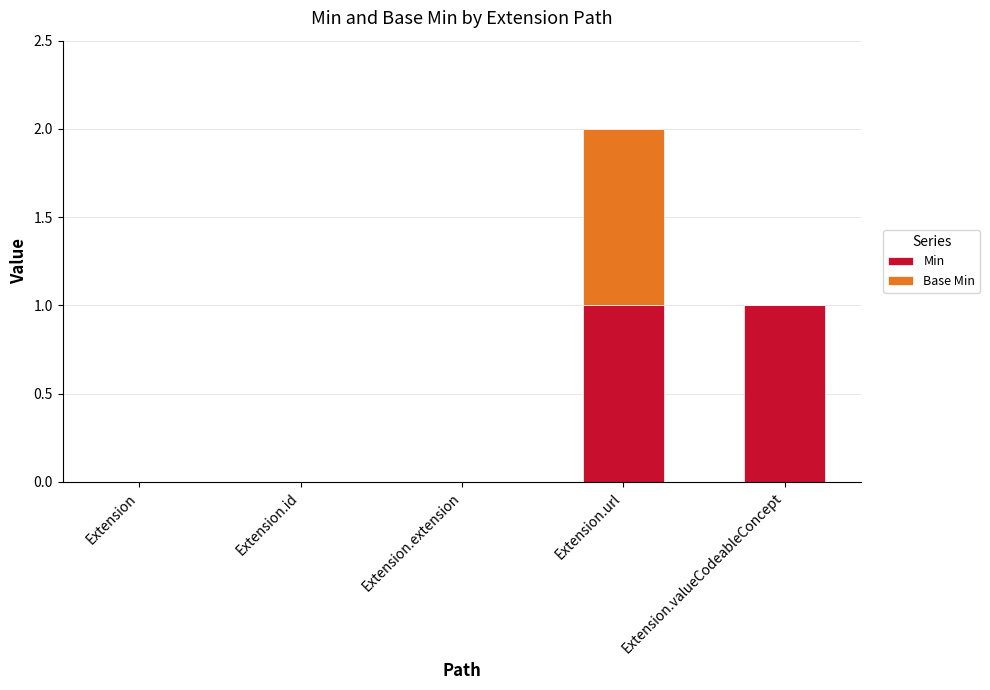

Is it true that Min equals 0 at Extension?

True